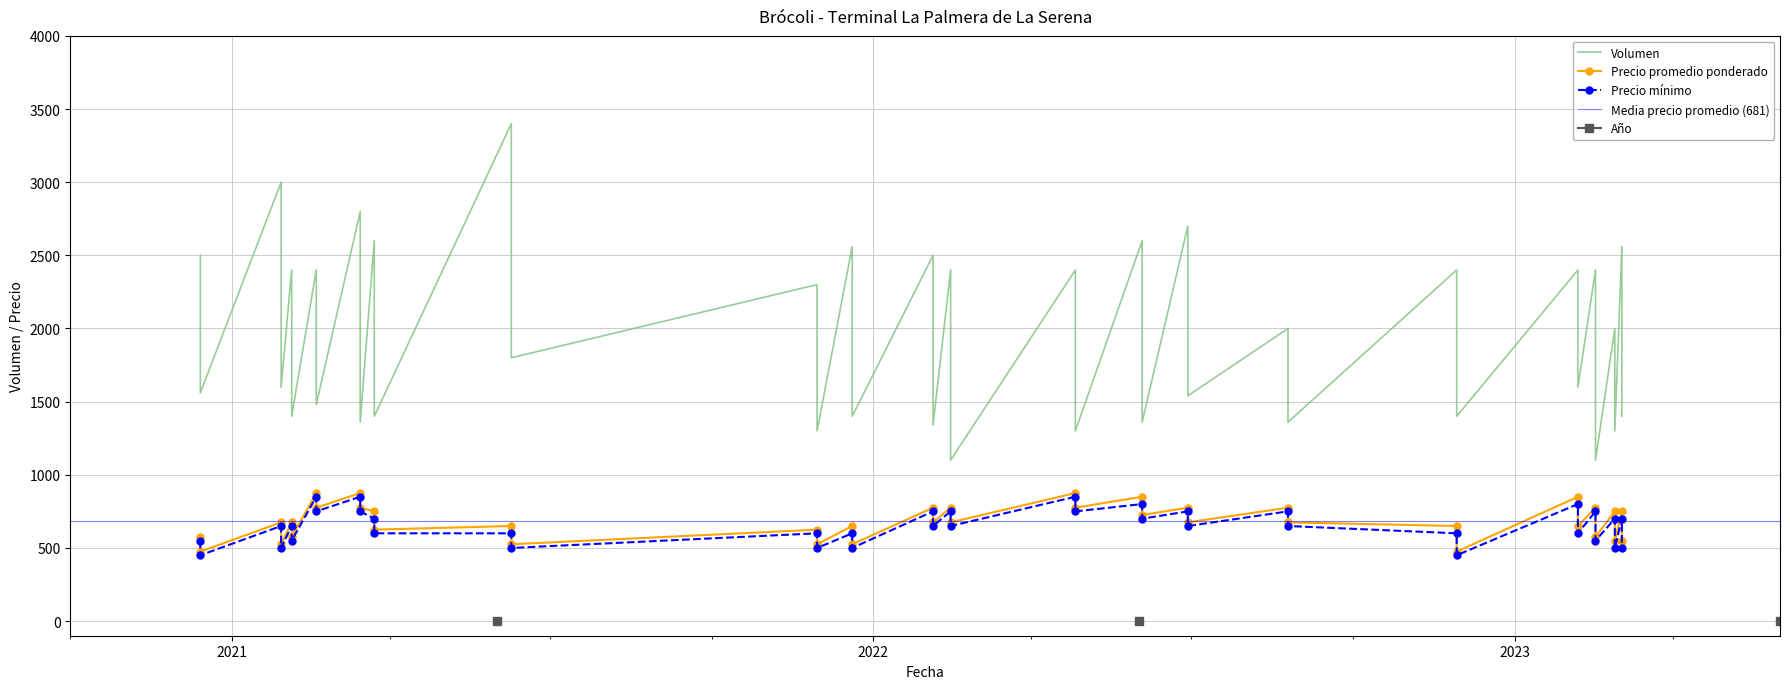

Which category has the highest value in the Precio minimo series?

2022-04-26